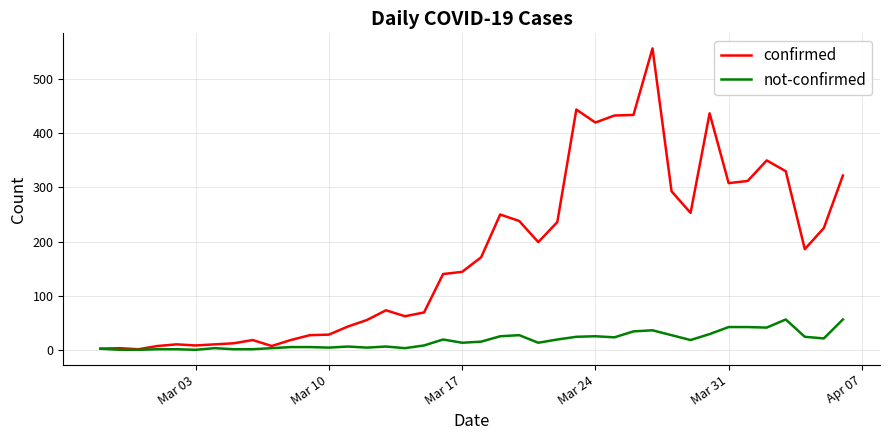

Which series has the largest total across all categories?

confirmed